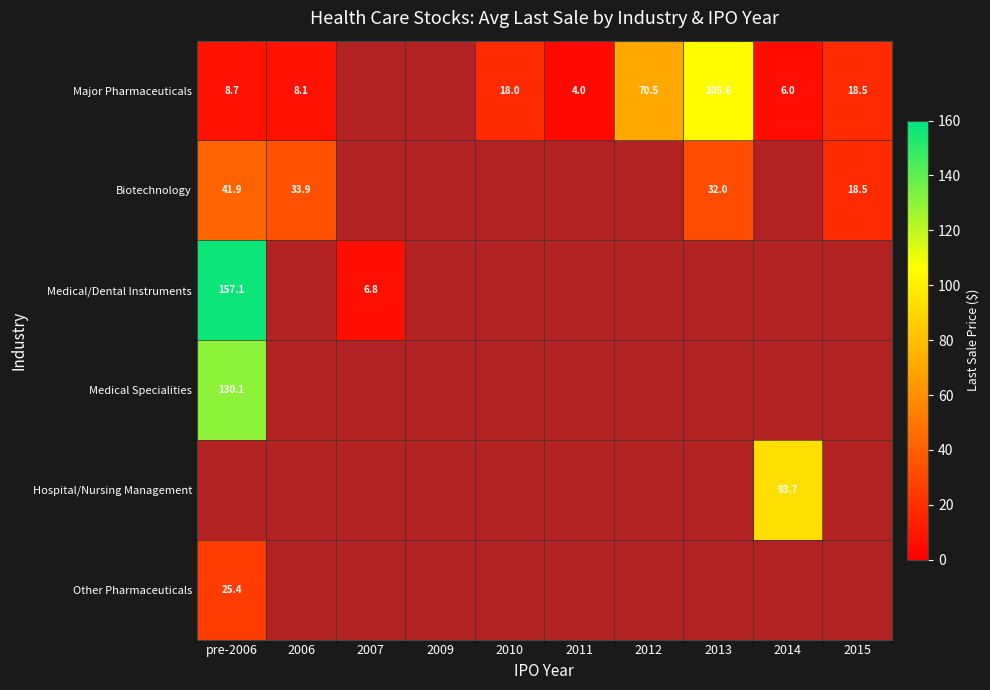

List the labels in order of Other Pharmaceuticals value, largest first.

pre-2006, 2006, 2007, 2009, 2010, 2011, 2012, 2013, 2014, 2015